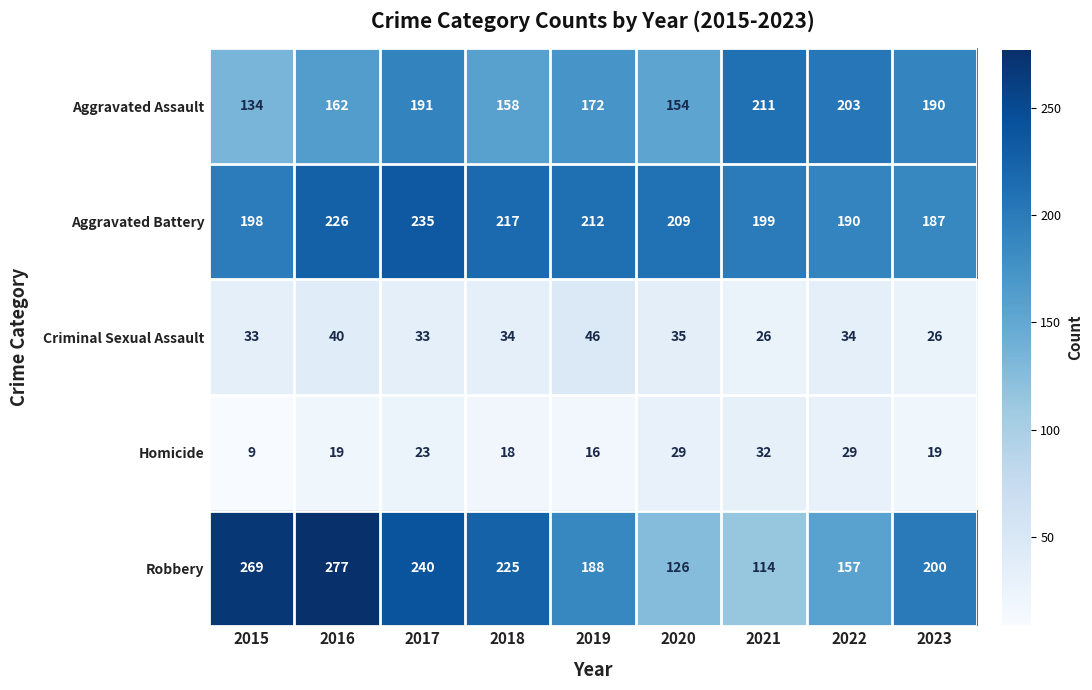

How many categories are shown in the chart?

9